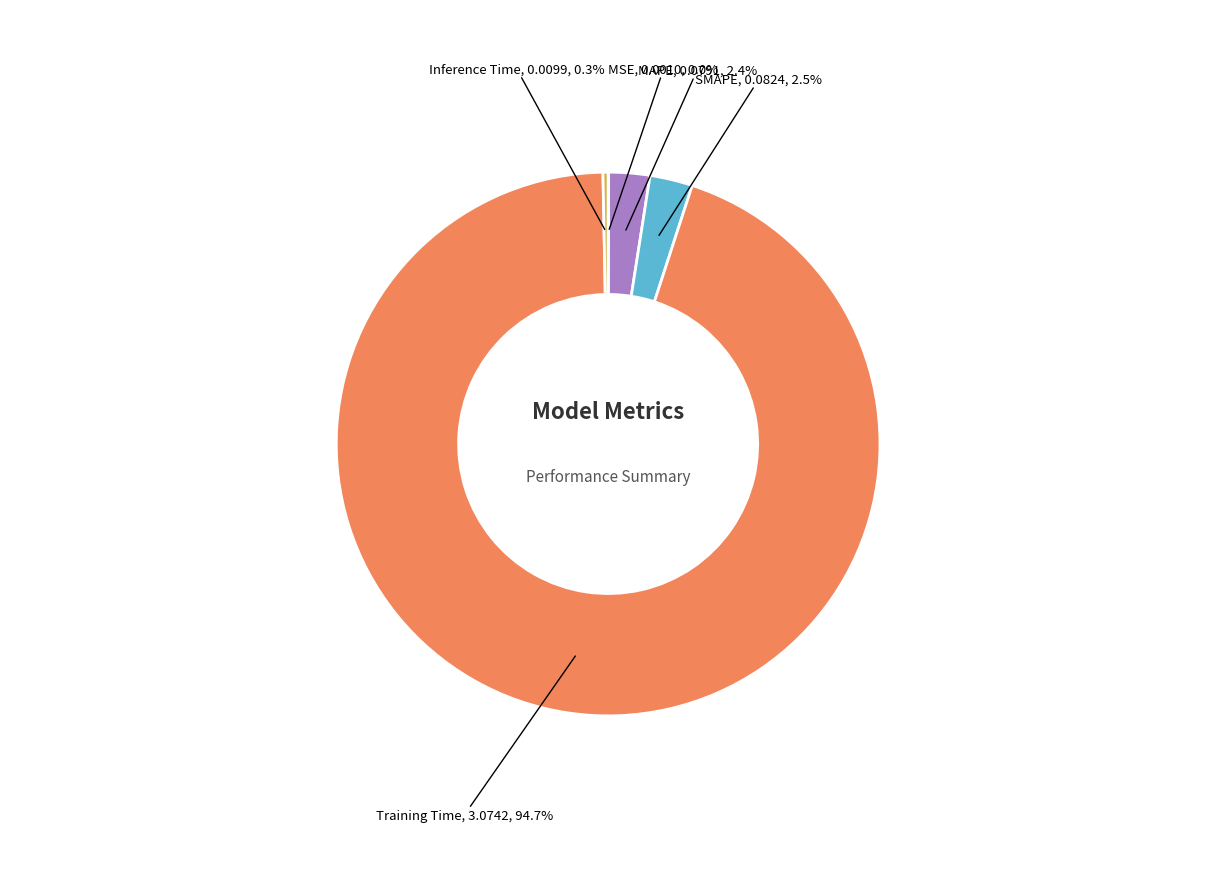

Is there any slice that represents more than half of the pie?

Yes